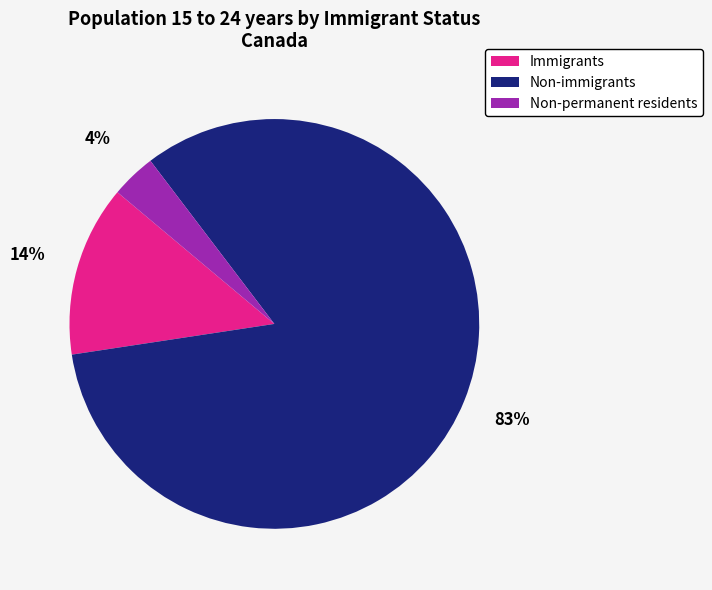

Which has a higher value, Non-immigrants or Non-permanent residents?

Non-immigrants